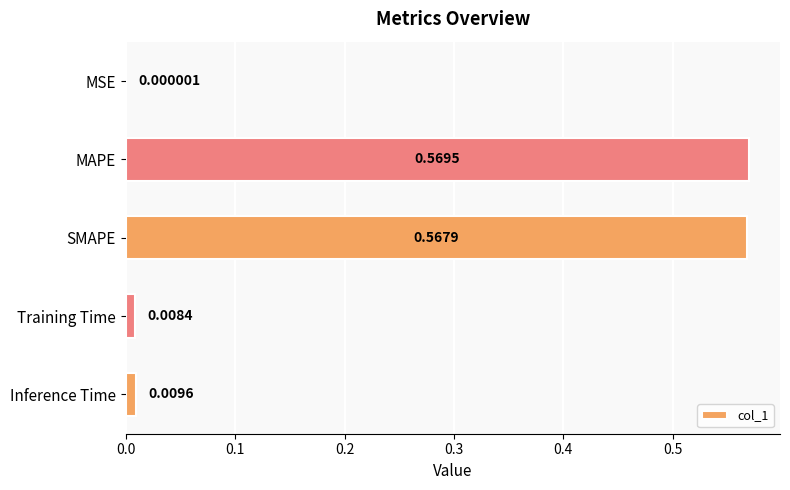

Between MSE and Inference Time, which is larger?

Inference Time